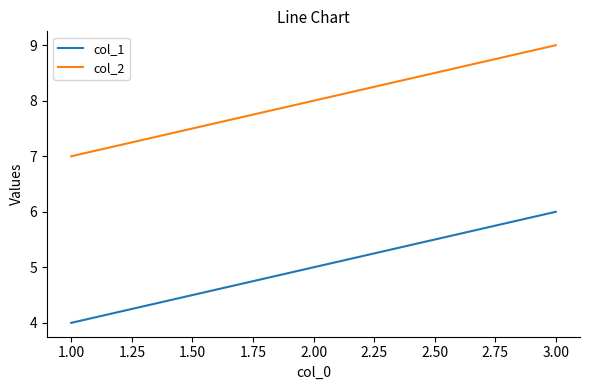

What is the average value of the col_1 series?

5